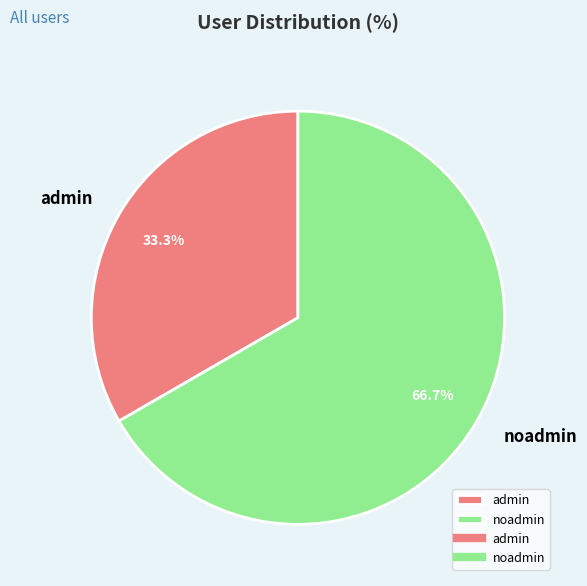

What percentage is NOT represented by admin?

66.7%